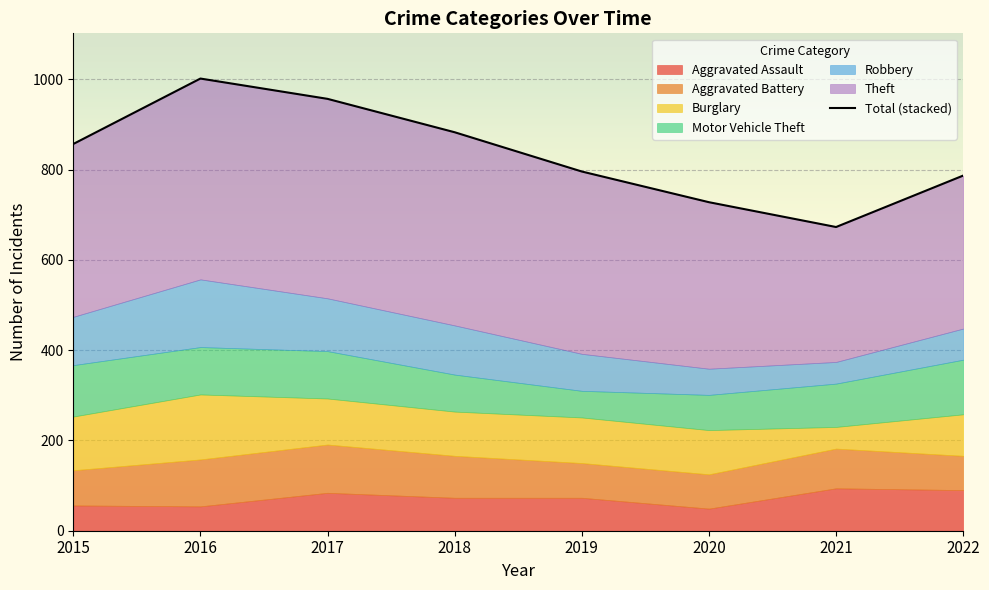

What is the ratio of the value at 2018 to the value at 2022?

1.1